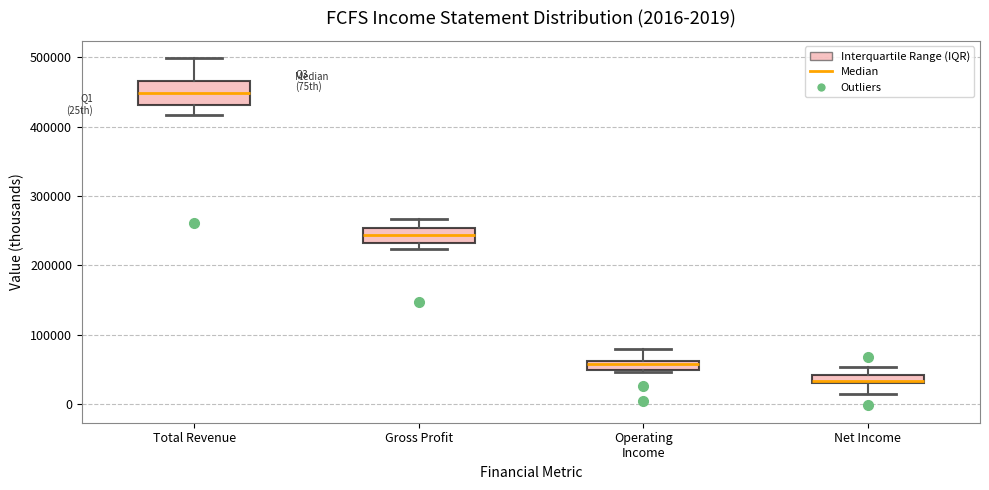

Comparing the boxes themselves (not the whiskers), which one is the tallest?

Total Revenue